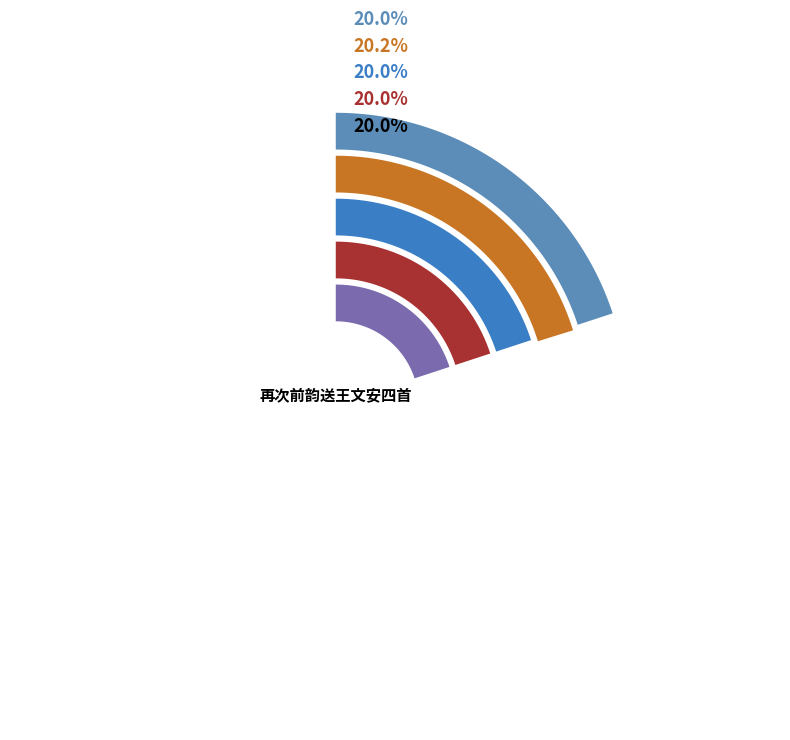

True or false: 再次前韵送王文安四首 accounts for 31% of the total.

False